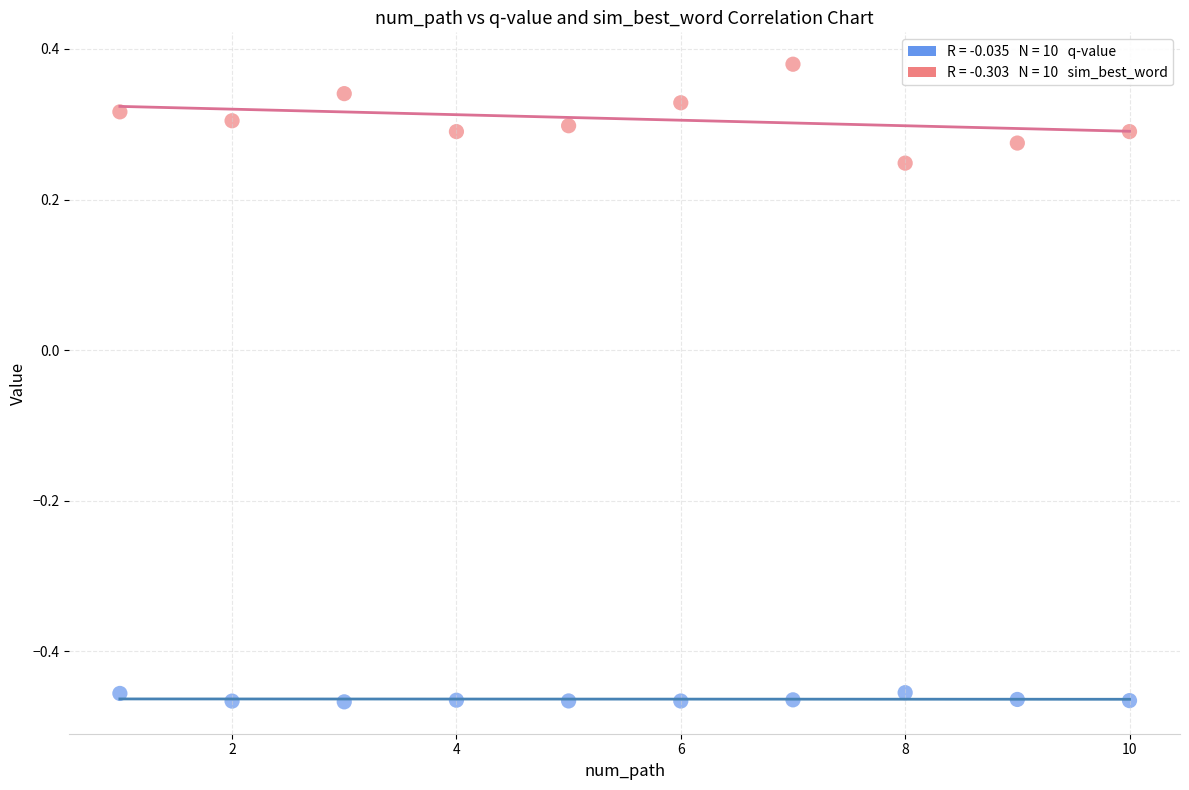

Across all data points, what is the range of X values (max minus min)?

9.0